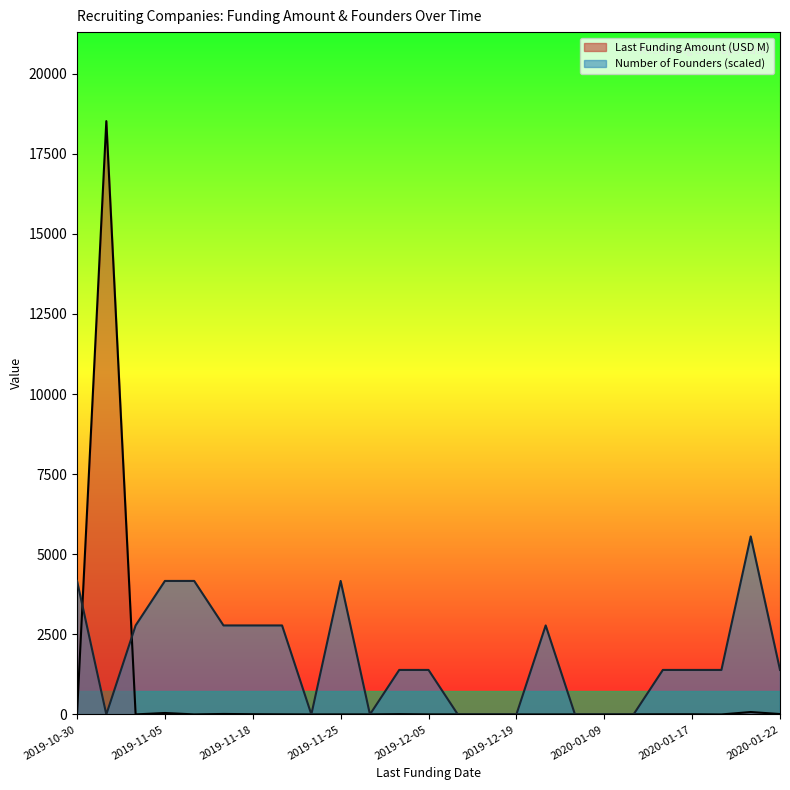

How many values in the Last Funding Amount (USD M) series exceed 2?

12